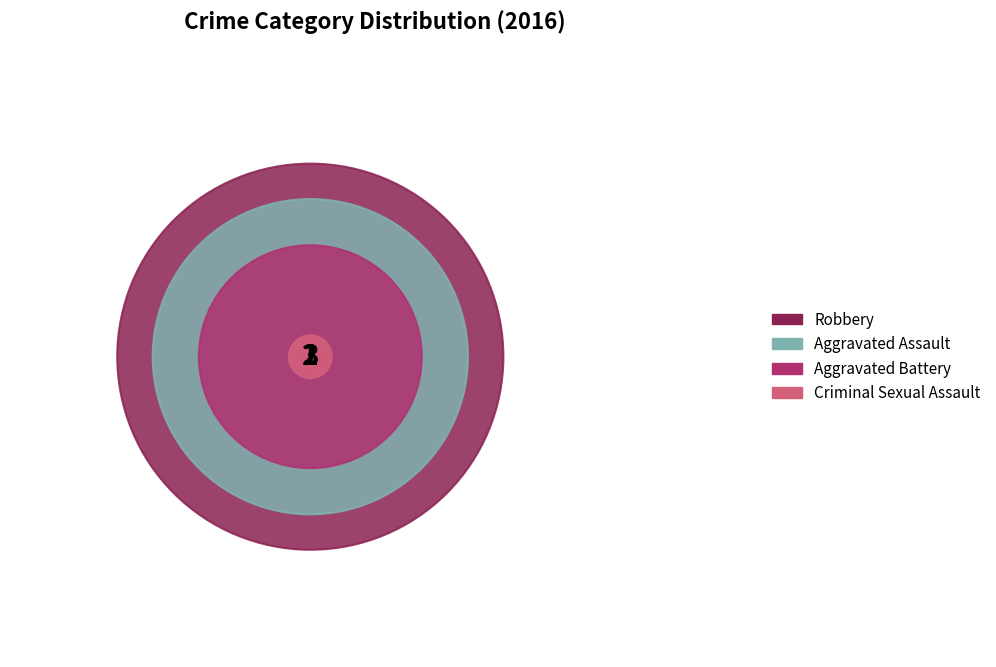

Which has a higher value, Robbery or Aggravated Assault?

Robbery